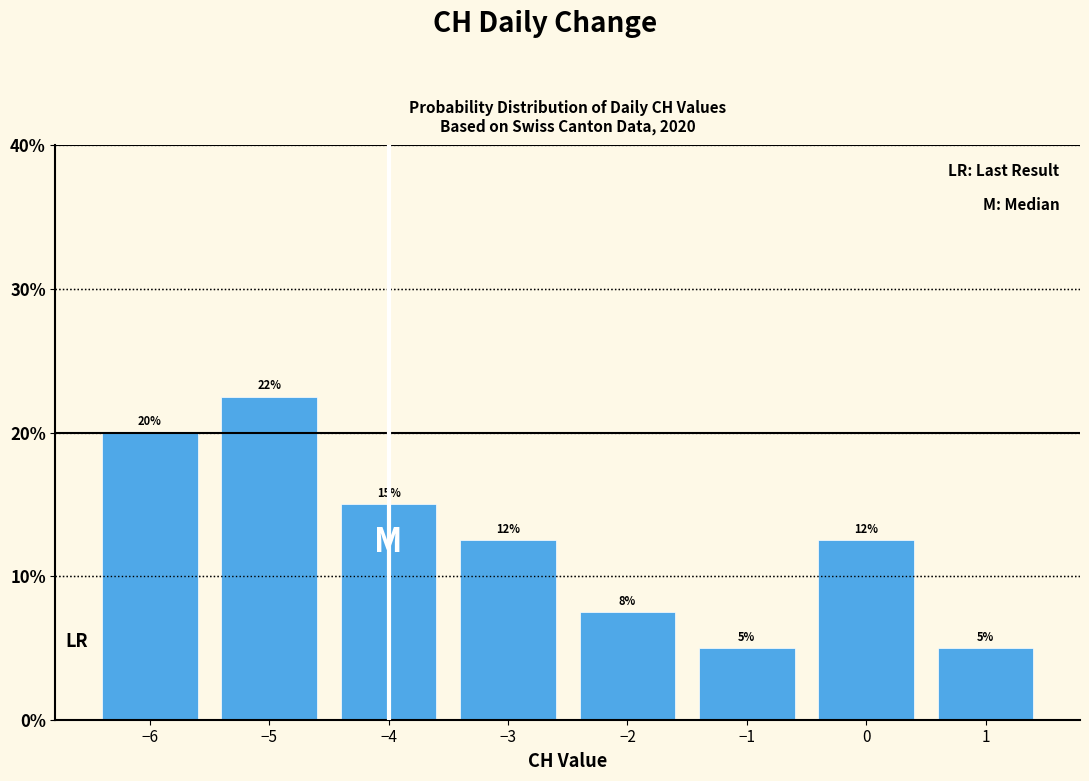

Between 1 and −4, which is larger?

−4